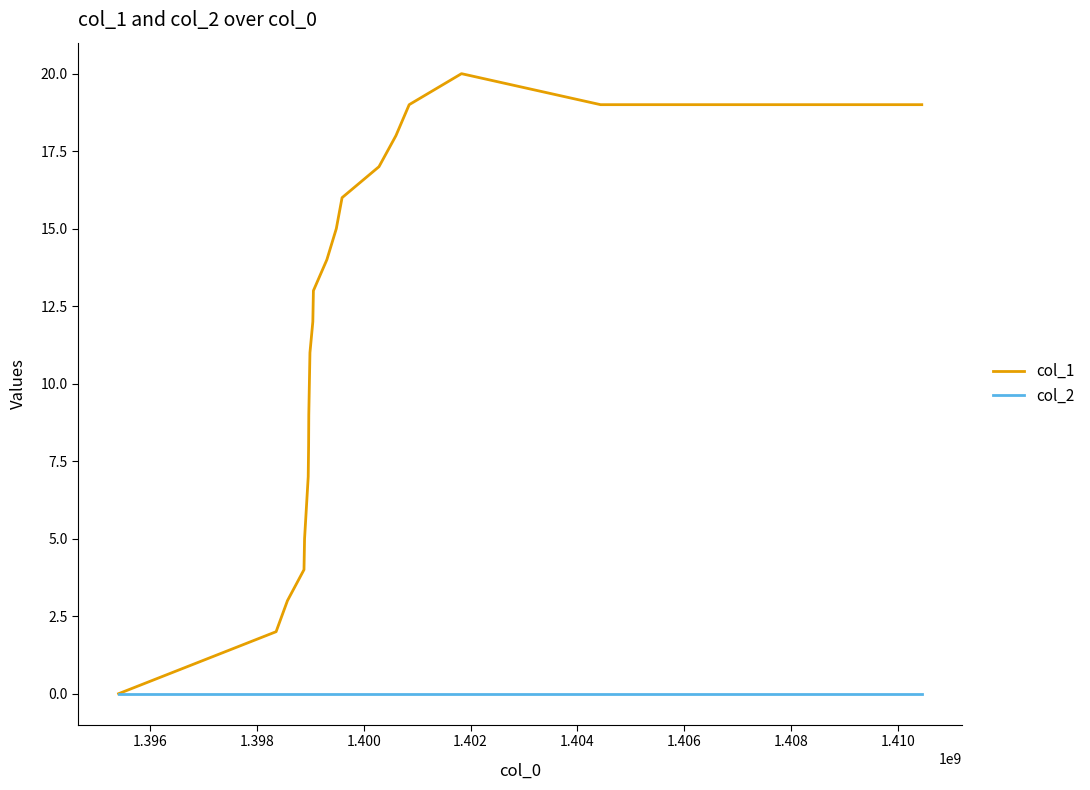

What is the highest value of the col_1 series?

20